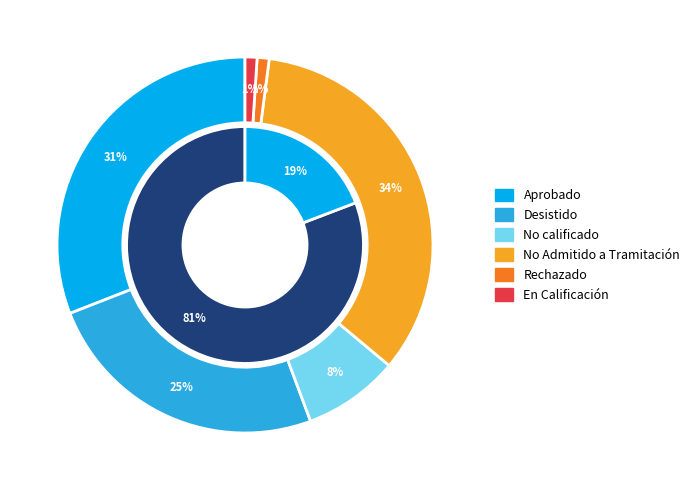

How many segments does this pie chart have?

2